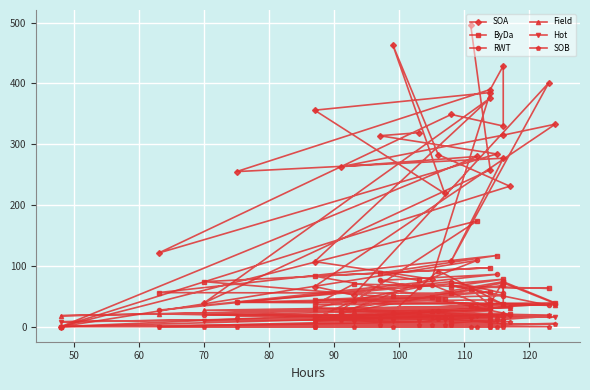

How many positive values does the SOA series have?

30